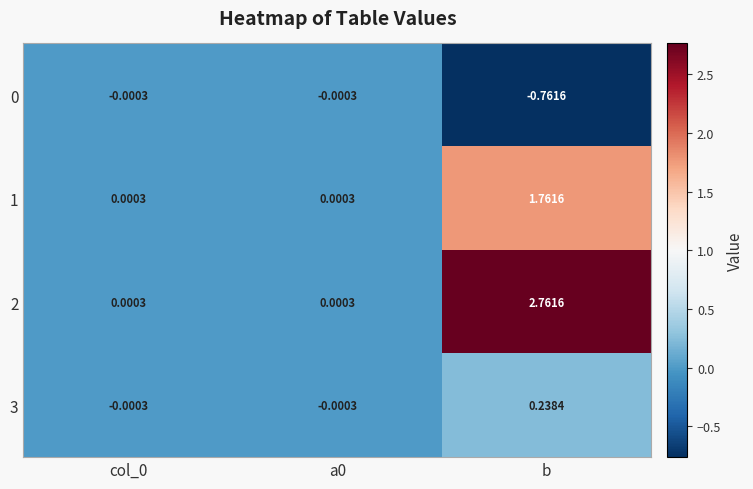

Which category has the lowest value across all series?

b